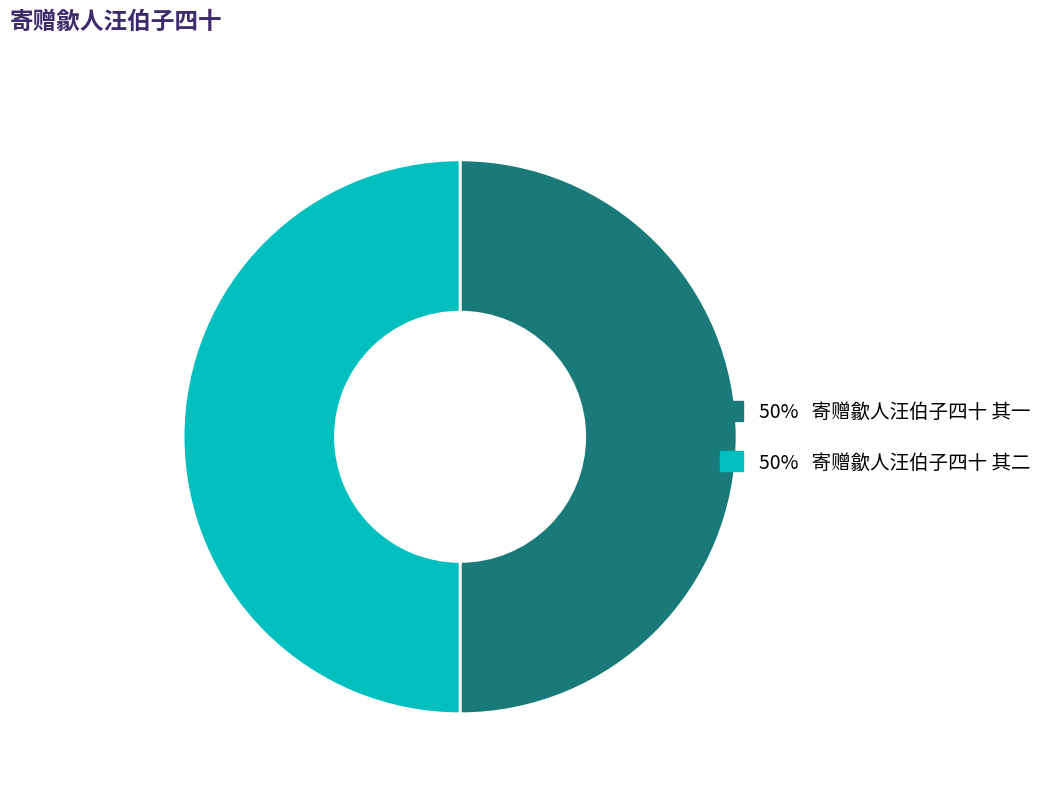

Is the sum of 50% 寄赠歙人汪伯子四十 其一 and 50% 寄赠歙人汪伯子四十 其二 greater than half?

Yes